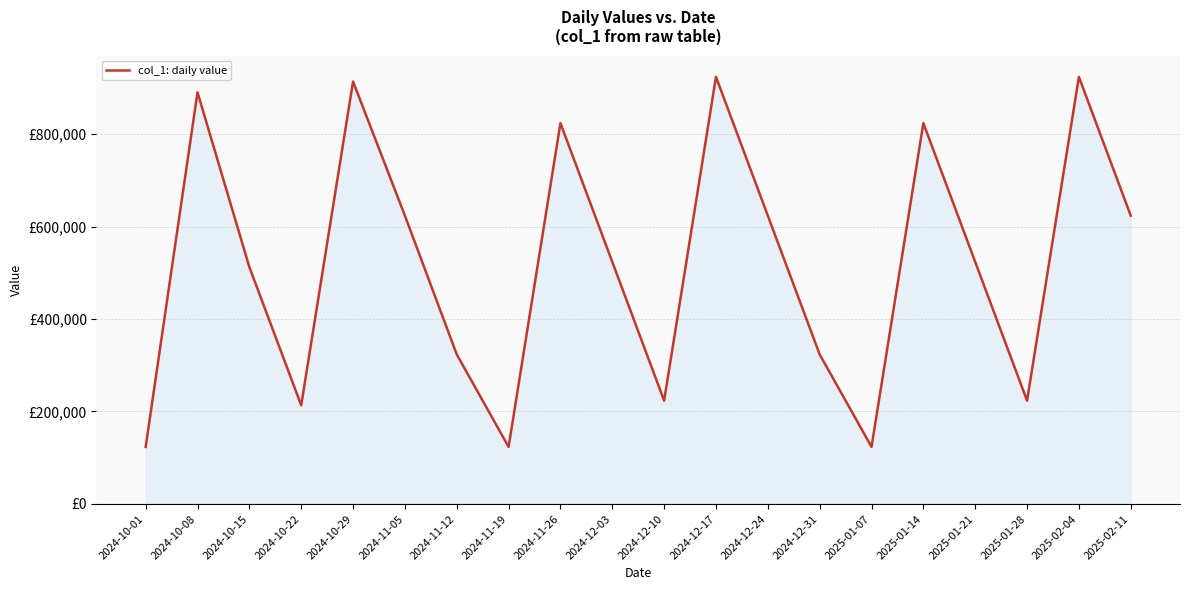

Reading right to left, transcribe all the data shown in this chart.

2025-02-11=623456	2025-02-04=923456	2025-01-28=223456	2025-01-21=523456	2025-01-14=823456	2025-01-07=123456	2024-12-31=323456	2024-12-24=623456	2024-12-17=923456	2024-12-10=223456	2024-12-03=523456	2024-11-26=823456	2024-11-19=123456	2024-11-12=323456	2024-11-05=623456	2024-10-29=913456	2024-10-22=213456	2024-10-15=512345	2024-10-08=890123	2024-10-01=123456